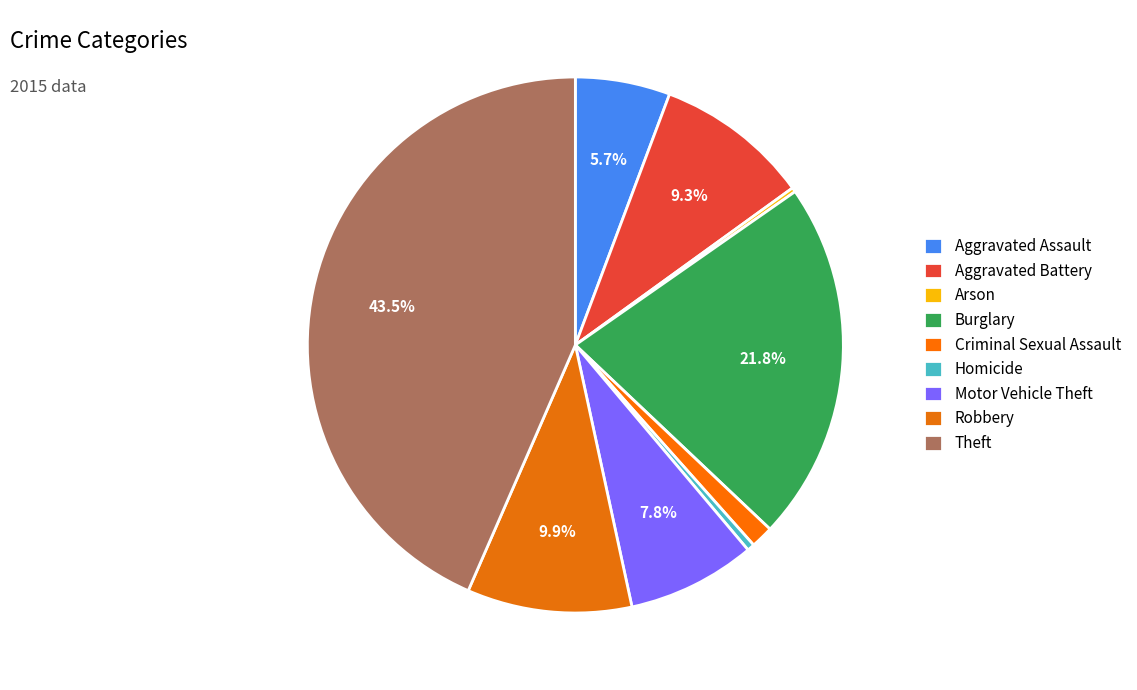

To the nearest percent, what is the difference between the largest and smallest slice percentages?

43%